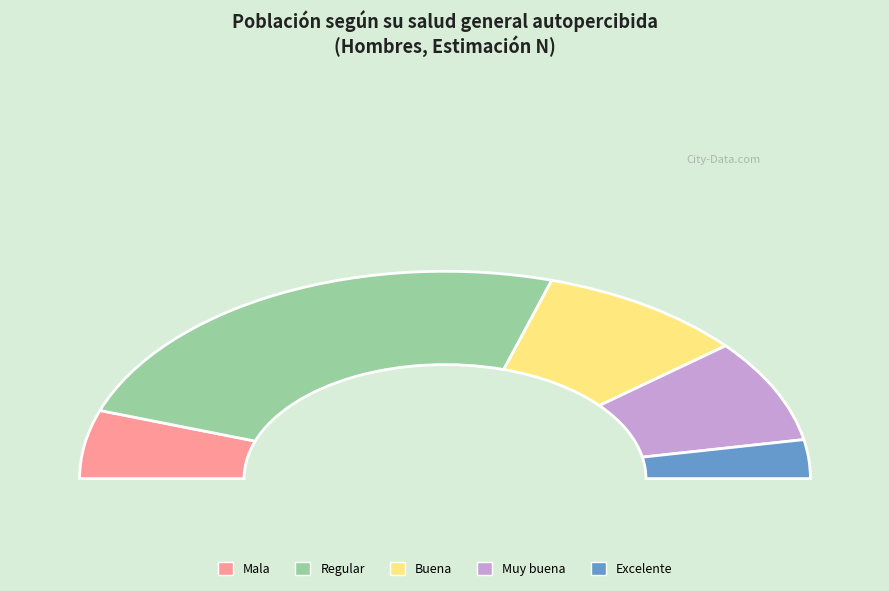

Which slice is the smallest?

Excelente